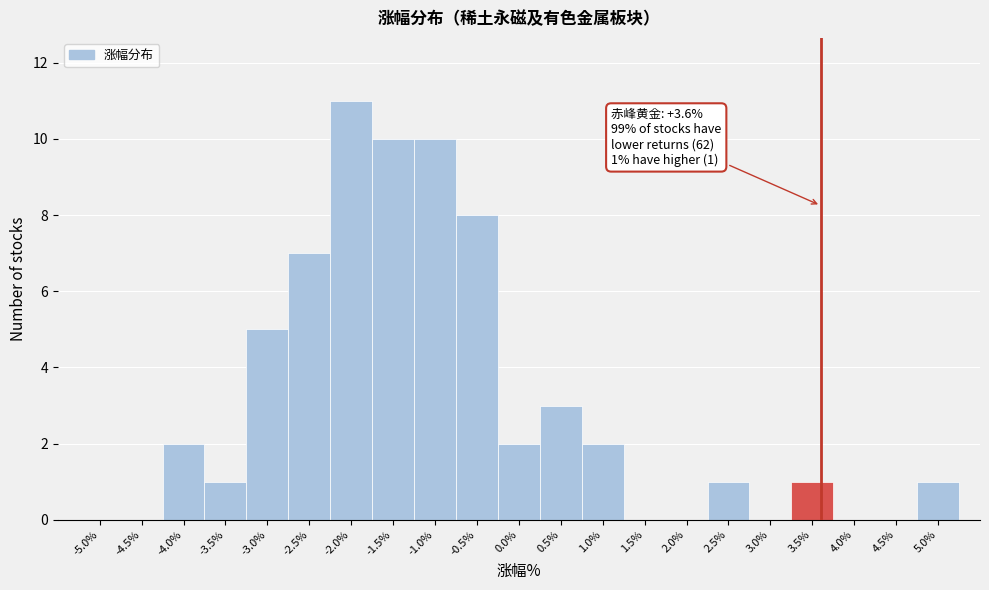

Which range on the x-axis has the tallest bar?

-2.25 to -1.75